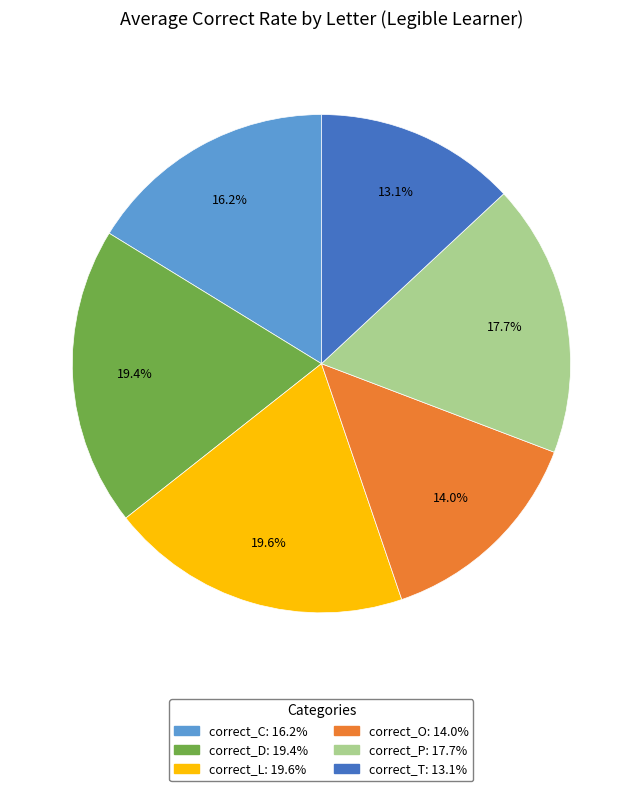

Do correct_C and correct_D together represent more than half of the pie?

No